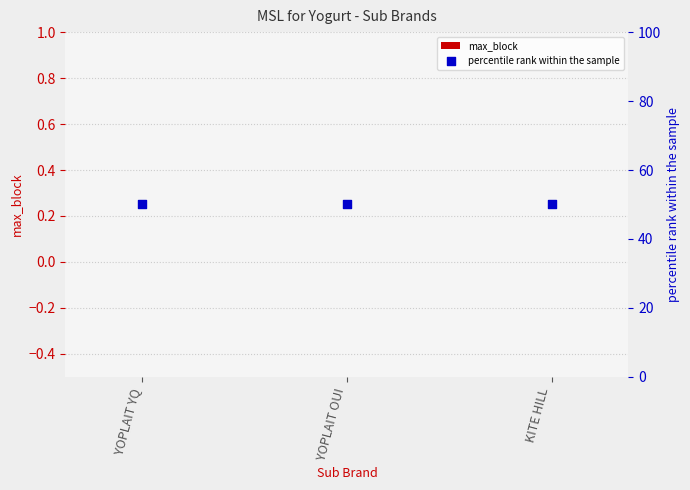

Is the value of max_block at KITE HILL greater than the value of percentile rank within the sample at YOPLAIT YQ?

No